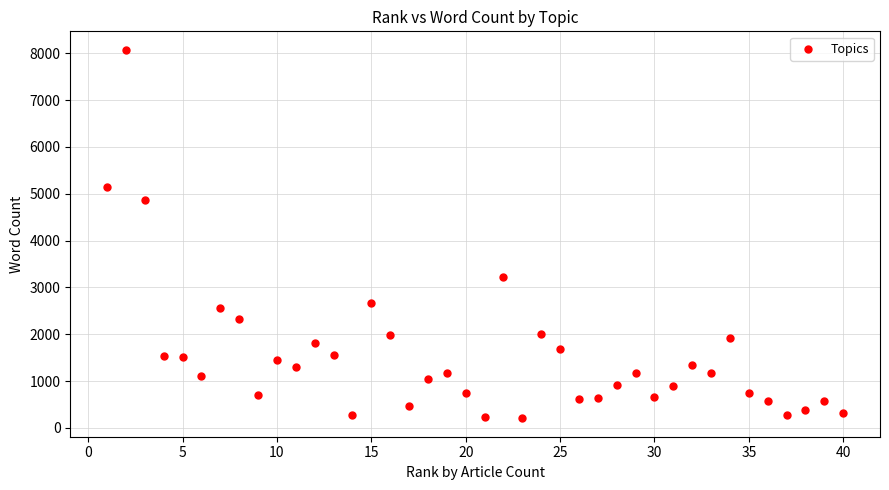

What is the range of Y values (max minus min)?

7869